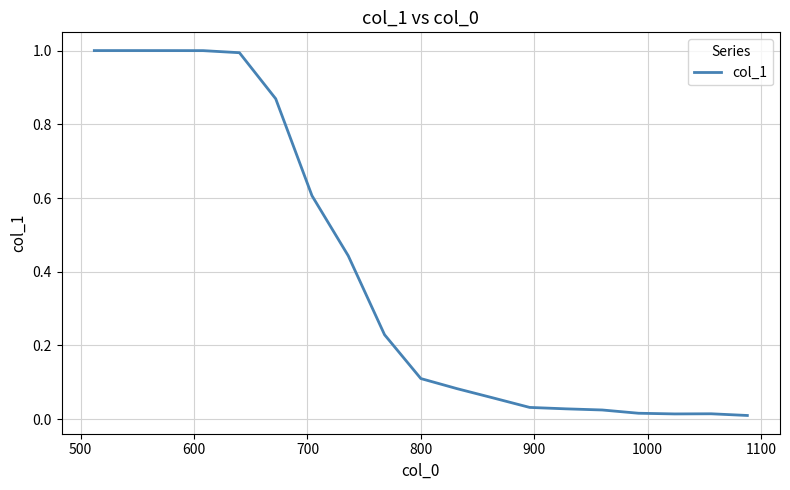

What is the difference between the maximum and minimum values?

1.0